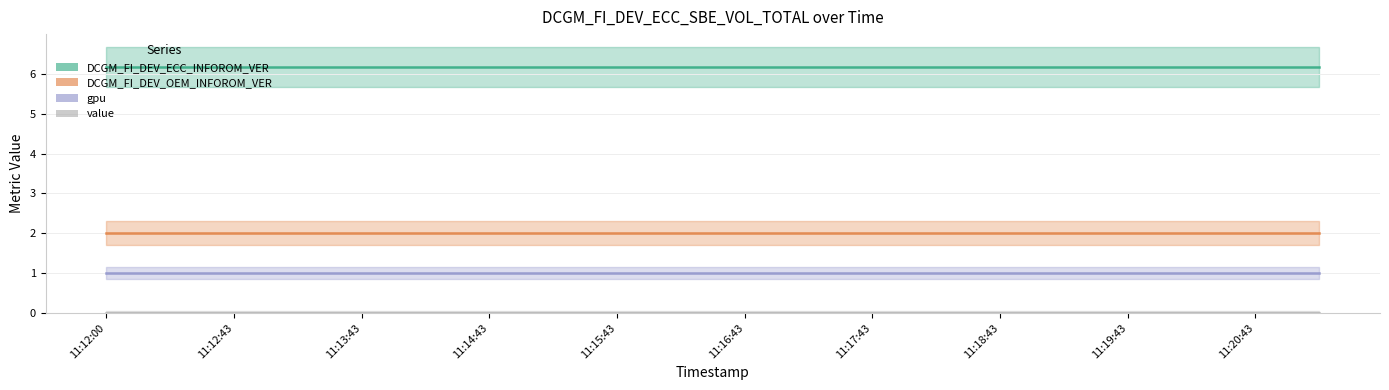

True or false: gpu and DCGM_FI_DEV_ECC_INFOROM_VER cross at least once.

False